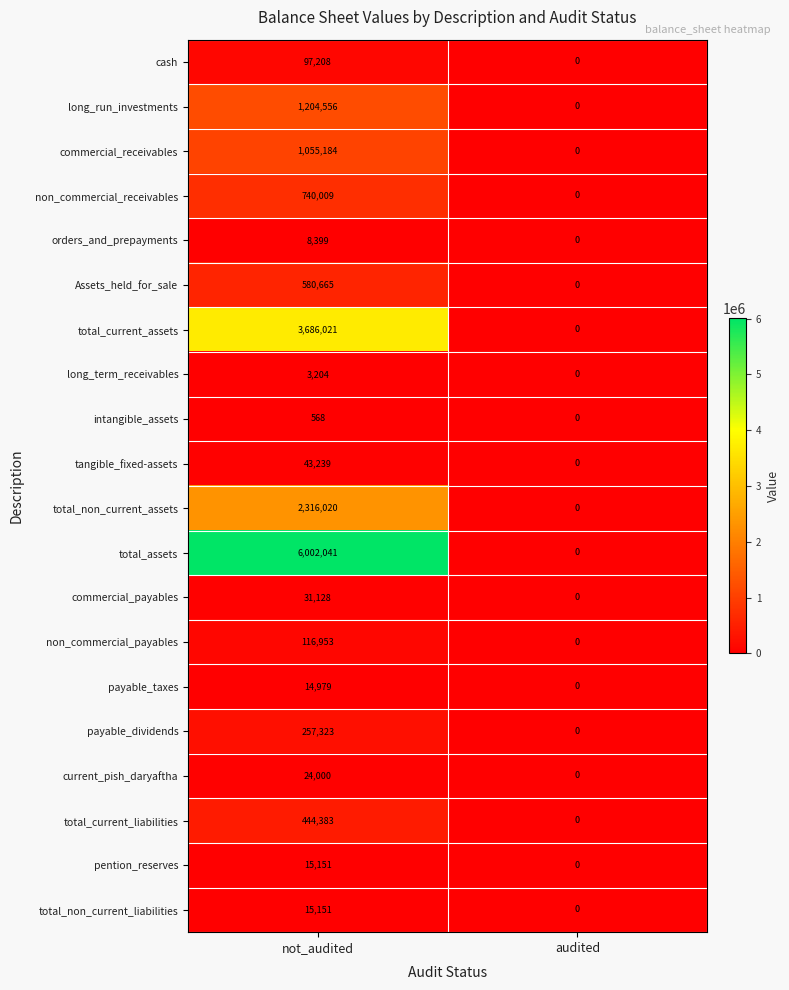

Which label corresponds to the smallest value in the chart?

audited